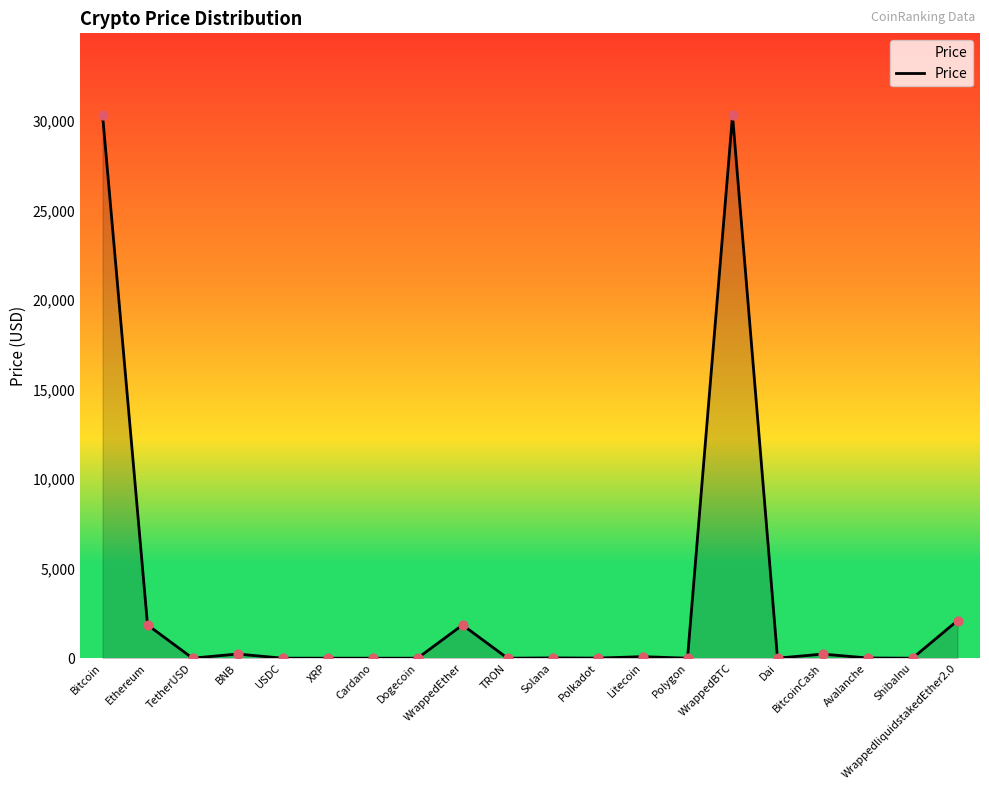

What is the change in value from Dogecoin to ShibaInu?

-0.1